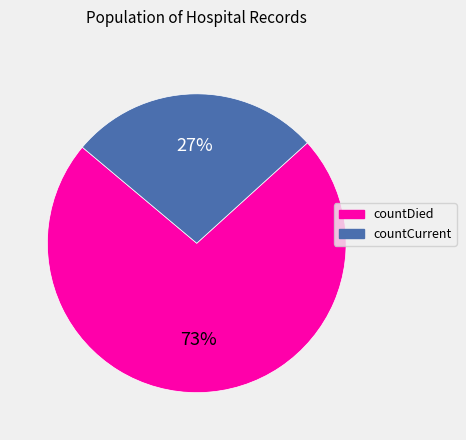

Which has a higher value, countCurrent or countDied?

countDied